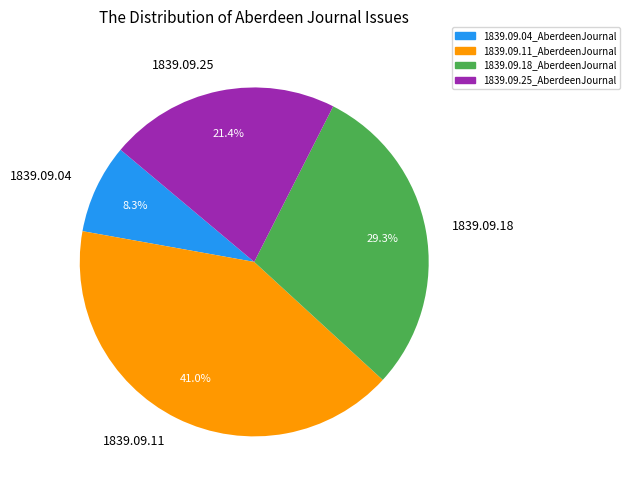

Count the number of slices in the pie.

4